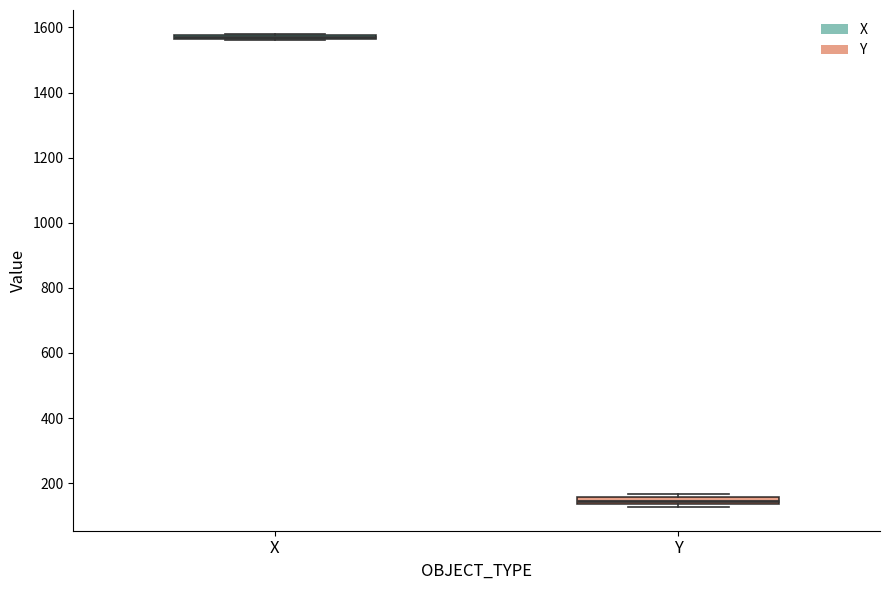

Where is the lower edge of the box for Y on the y-axis? The values are not printed on the chart, so give them approximately, as read against the axis.

140